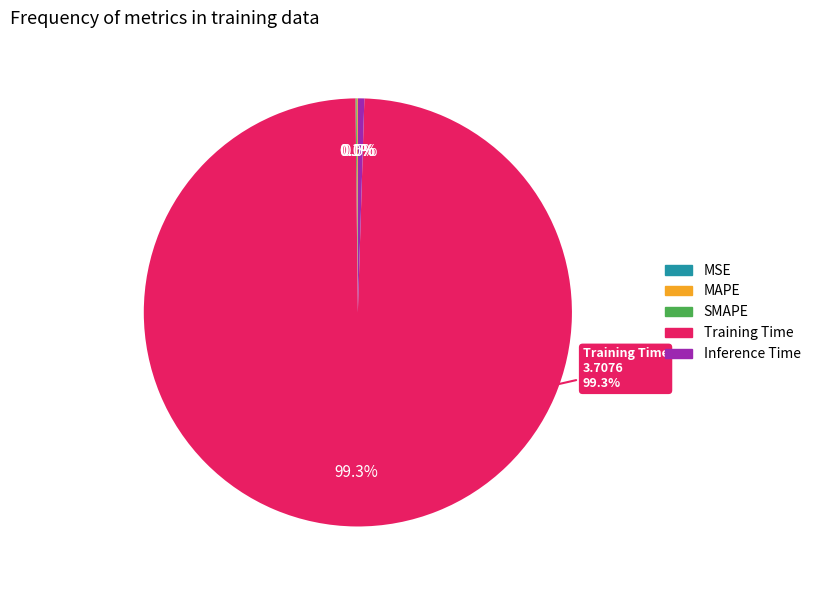

Which slice is the largest?

Training Time